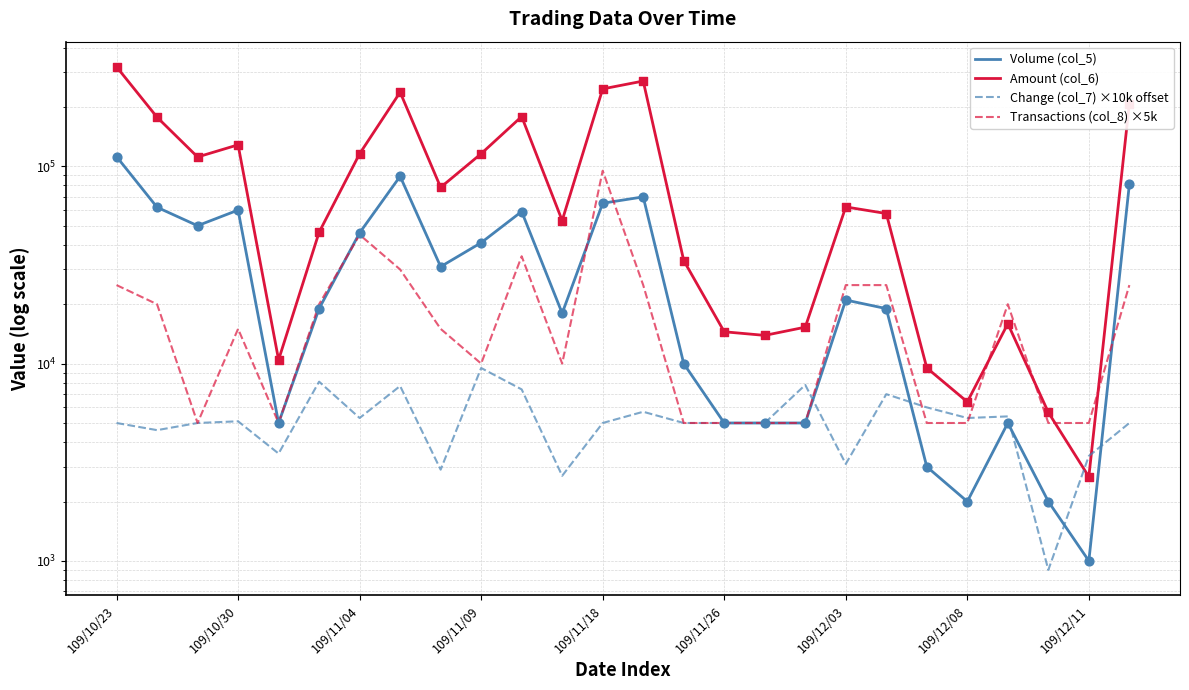

Which series contains the lowest Y value?

Change (col_7) ×10k offset